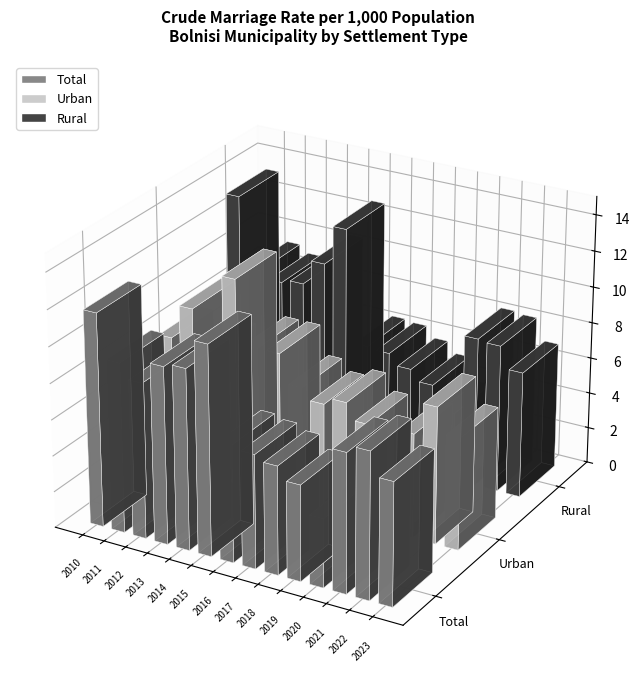

What is the average value of the Total series?

8.0